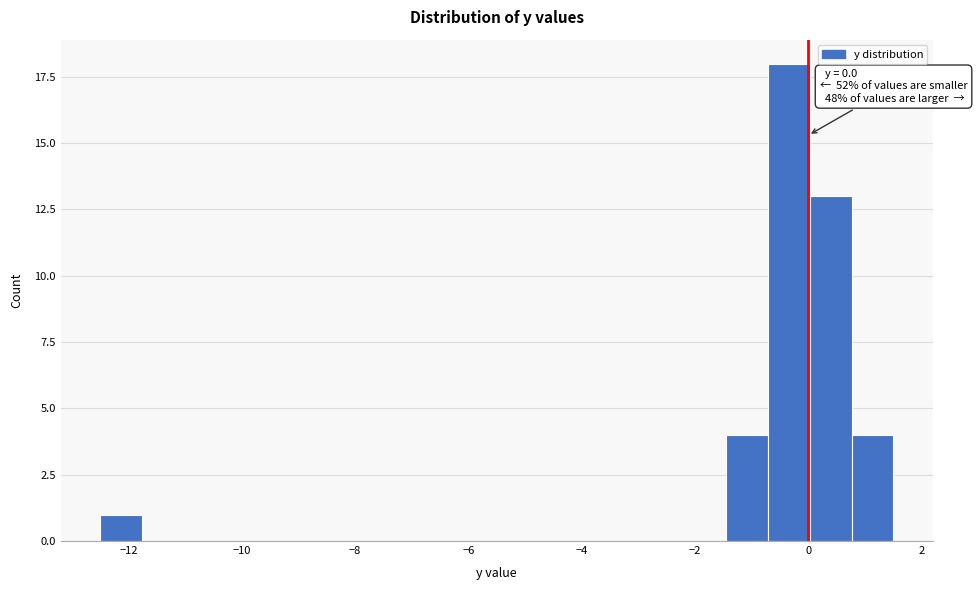

Read against the x-axis, roughly where is the centre of the tallest bar?

-0.4